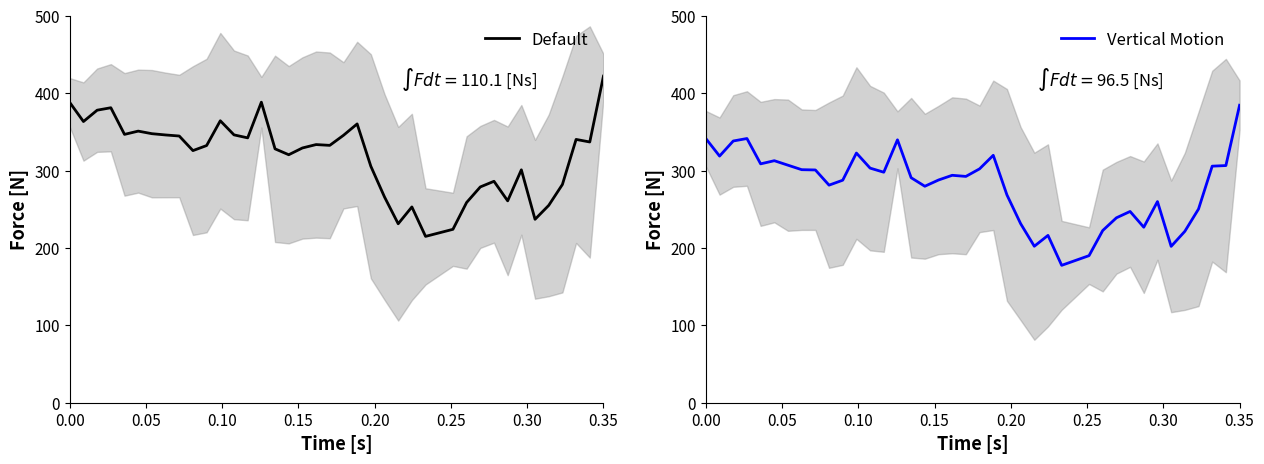

Which series has the largest range (max minus min)?

Default